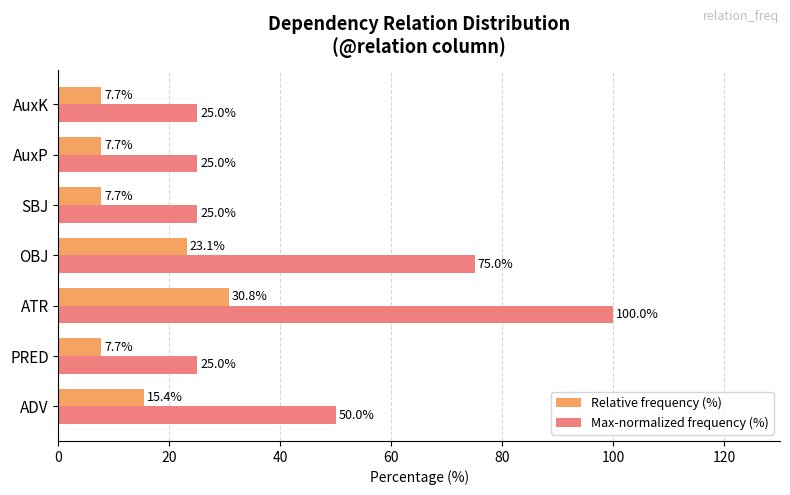

Which series has the widest spread of values?

Max-normalized frequency (%)